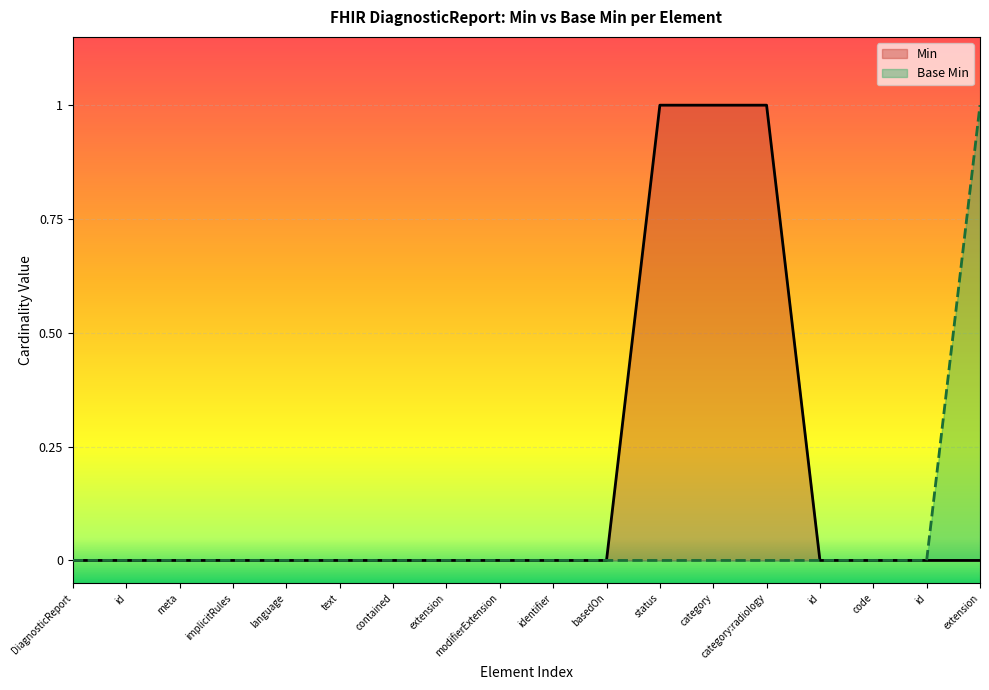

True or false: Min and Base Min intersect in this chart.

False